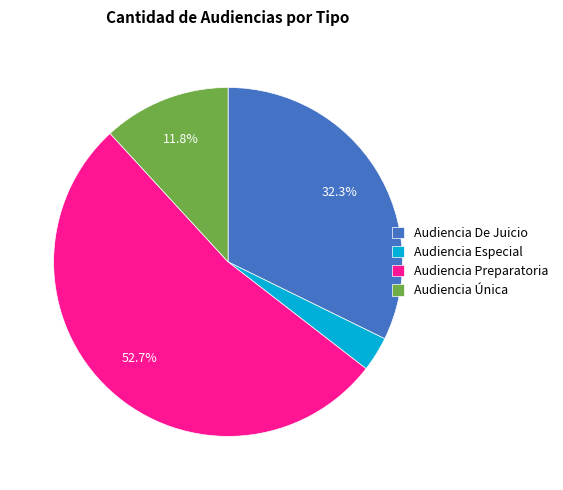

To the nearest percent, what is the difference between the Audiencia Preparatoria and Audiencia Única slice percentages?

41%